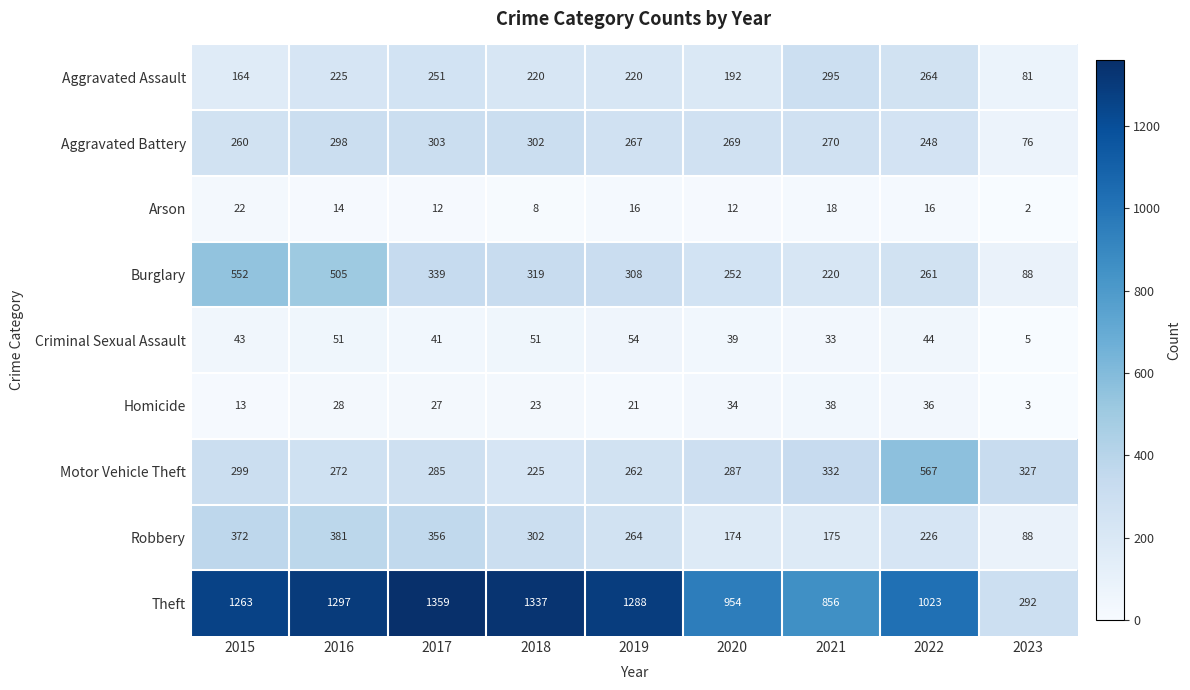

What is the highest value of the Homicide series?

38